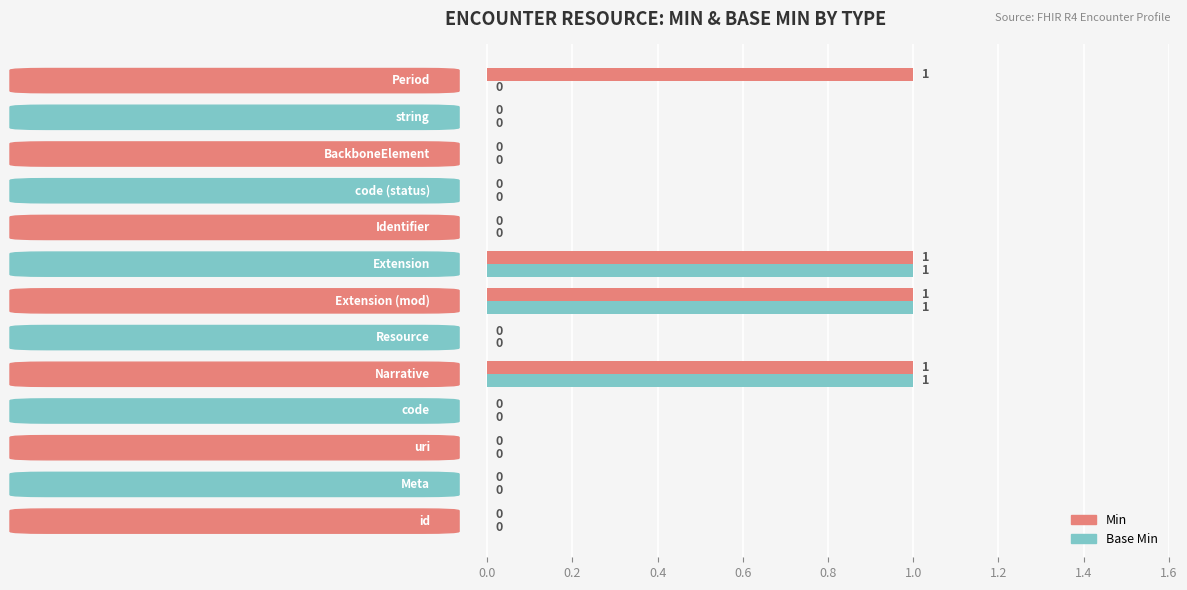

What is the sum of all Min values?

4